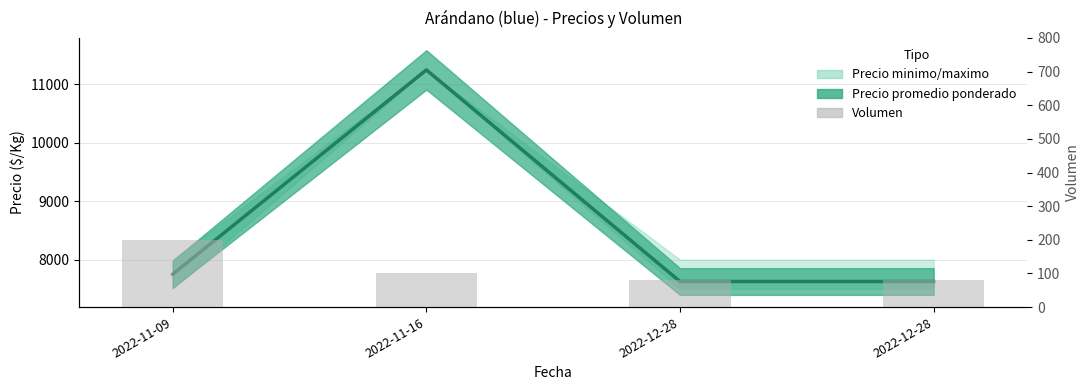

List the labels in order of value, largest first.

2022-11-09, 2022-11-16, 2022-12-28, 2022-12-28